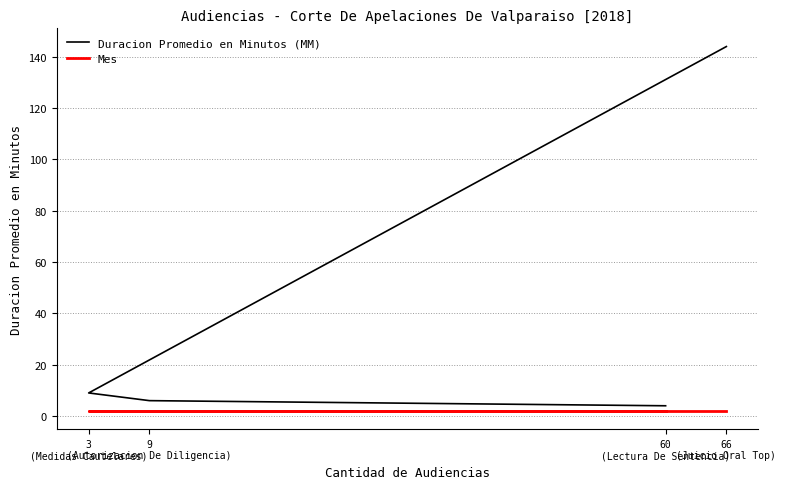

Does the chart display data point markers on the line(s)?

No